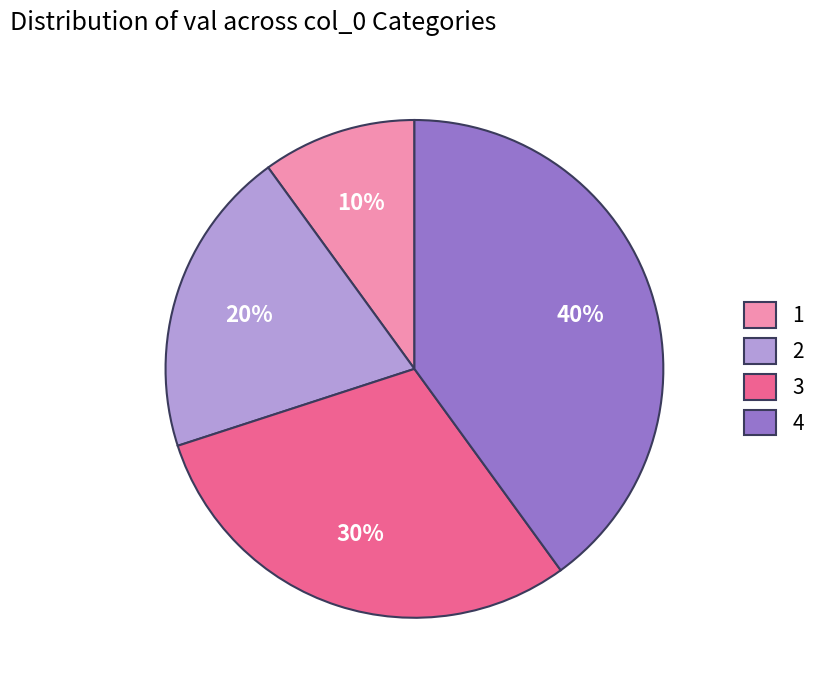

Is there a majority slice in this chart?

No